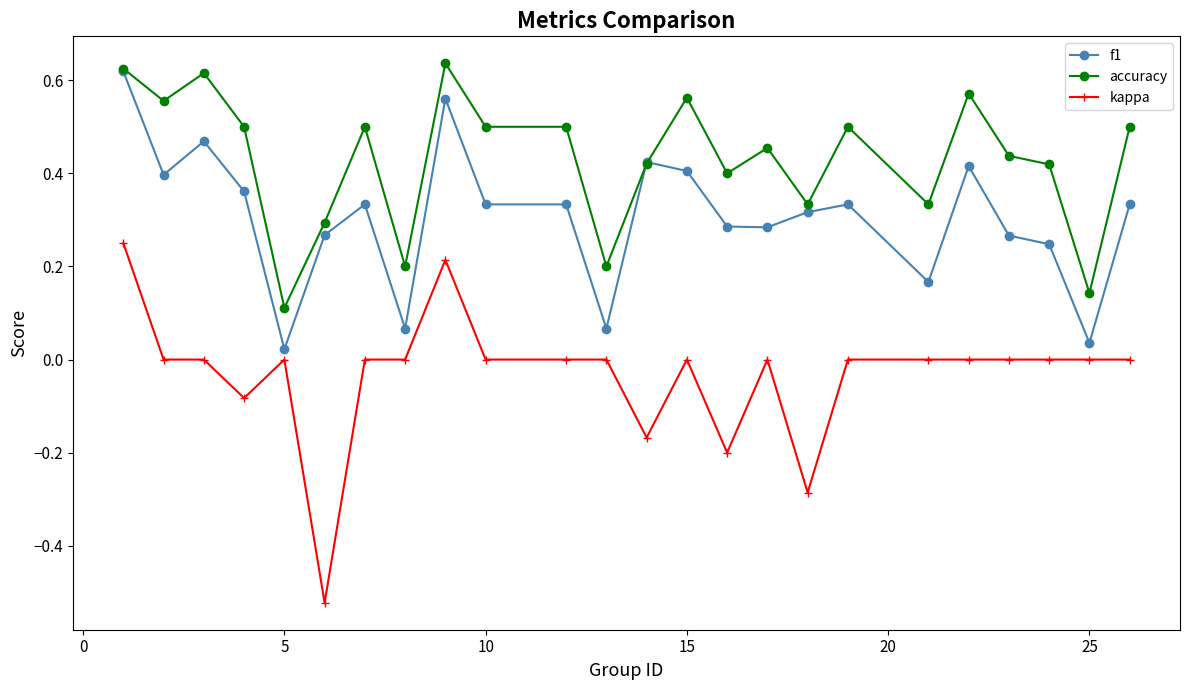

Which series has the widest spread of values?

kappa